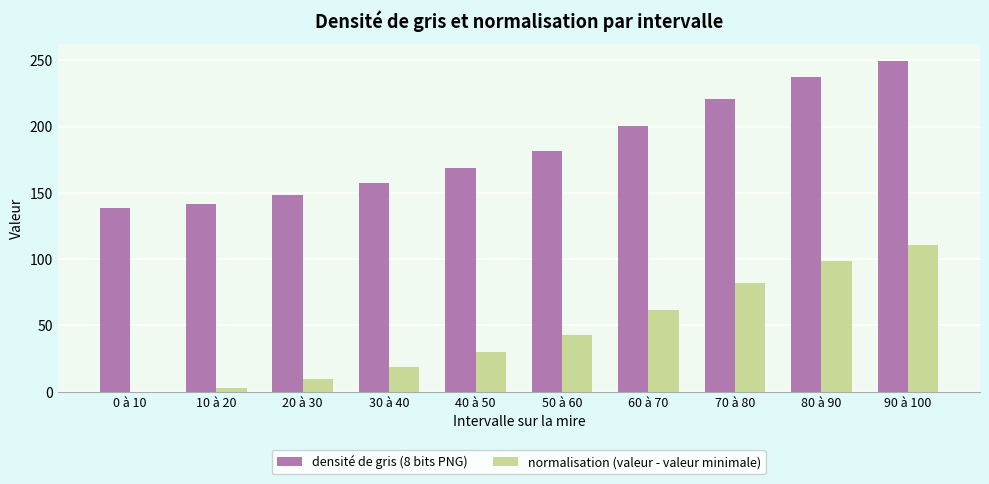

What is the maximum value for normalisation (valeur - valeur minimale)?

110.9